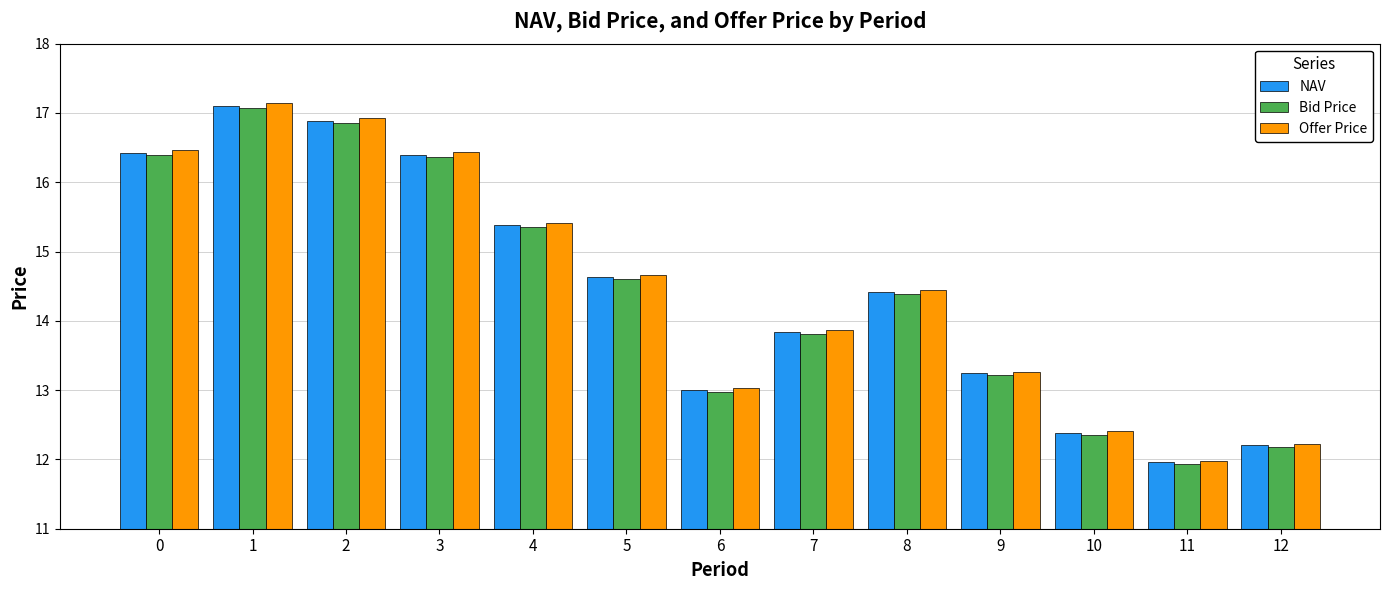

What is the average value of the Bid Price series?

14.4